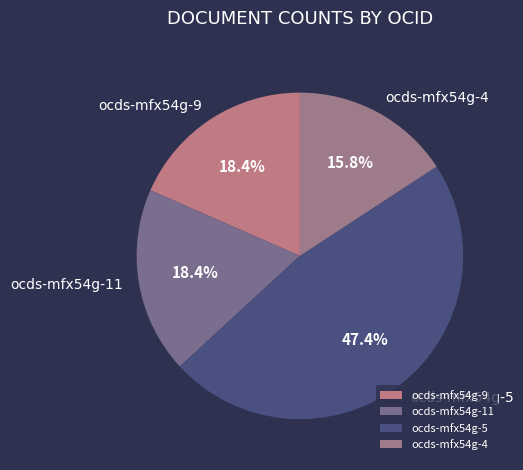

Is there a majority slice in this chart?

No